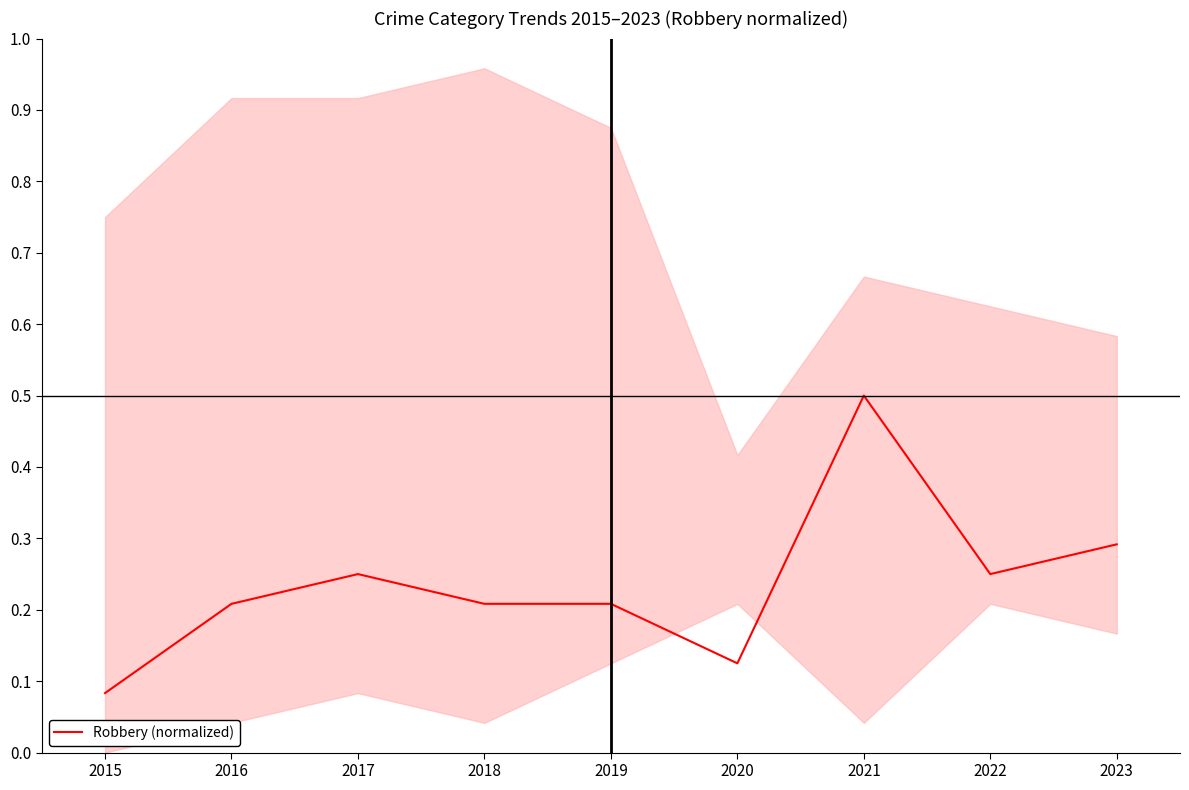

Reading right to left, what are all the values shown in this chart?

0.3	0.2	0.5	0.1	0.2	0.2	0.2	0.2	0.1